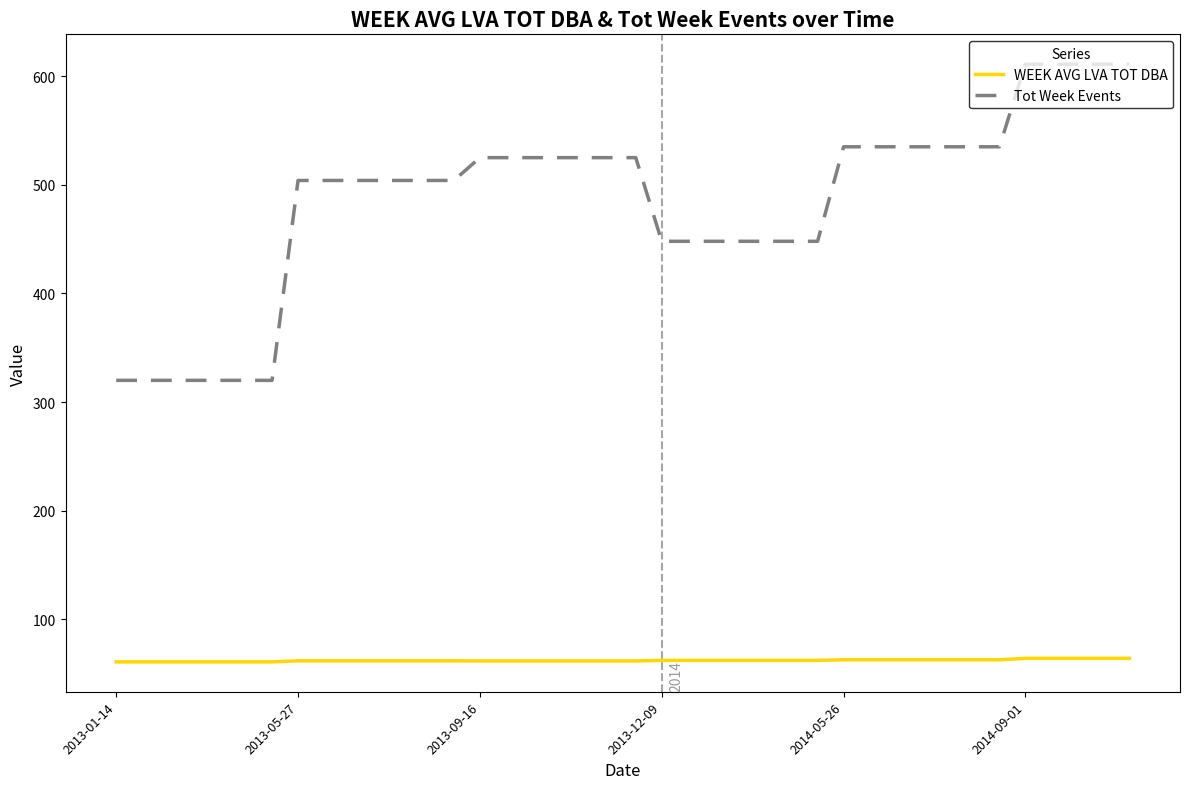

What is the minimum value for WEEK AVG LVA TOT DBA?

60.9